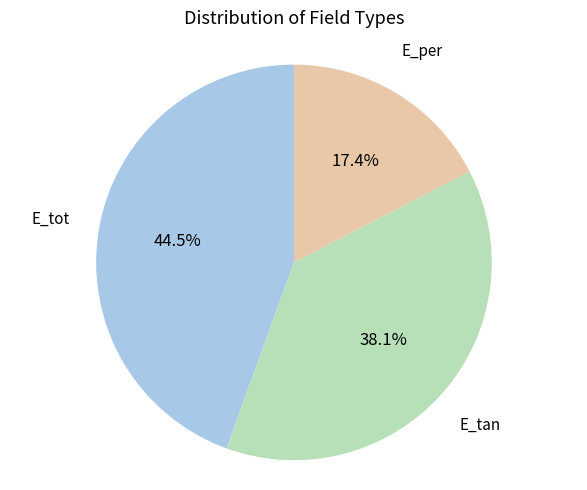

To the nearest percent, what is the difference between the largest and smallest slice percentages?

27%